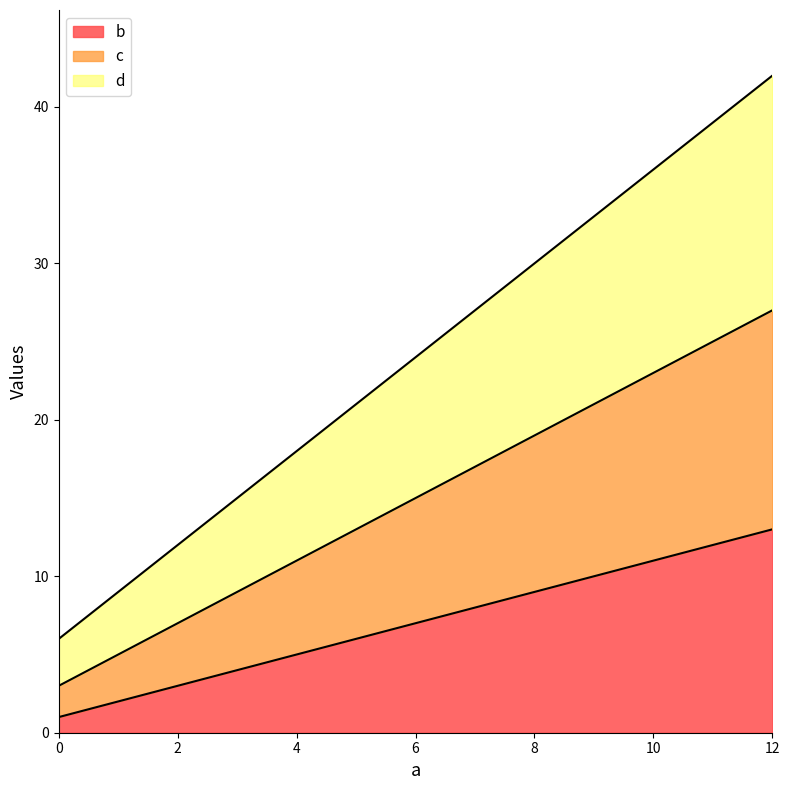

Does the chart have visible grid lines?

No